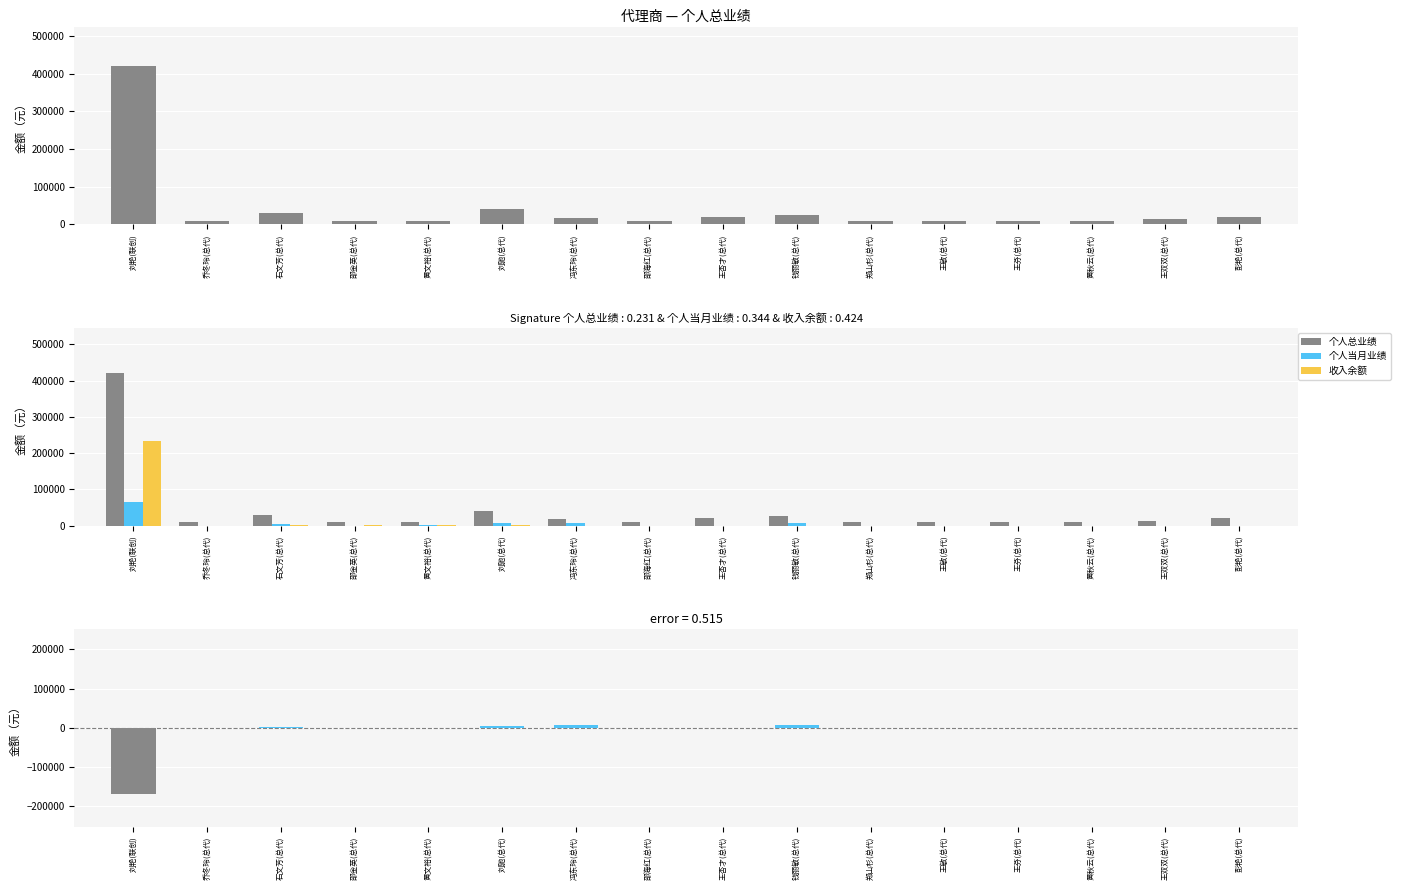

The value of 个人总业绩 at 黄秋云(总代) is 9900. True or false?

True